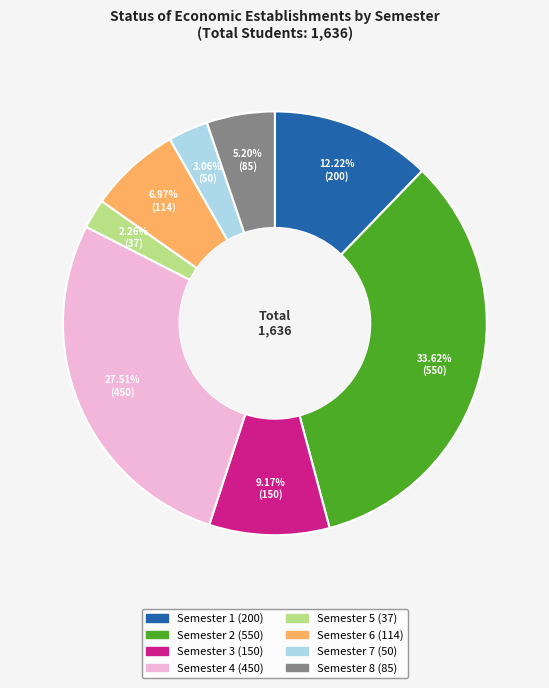

Is there a majority slice in this chart?

No